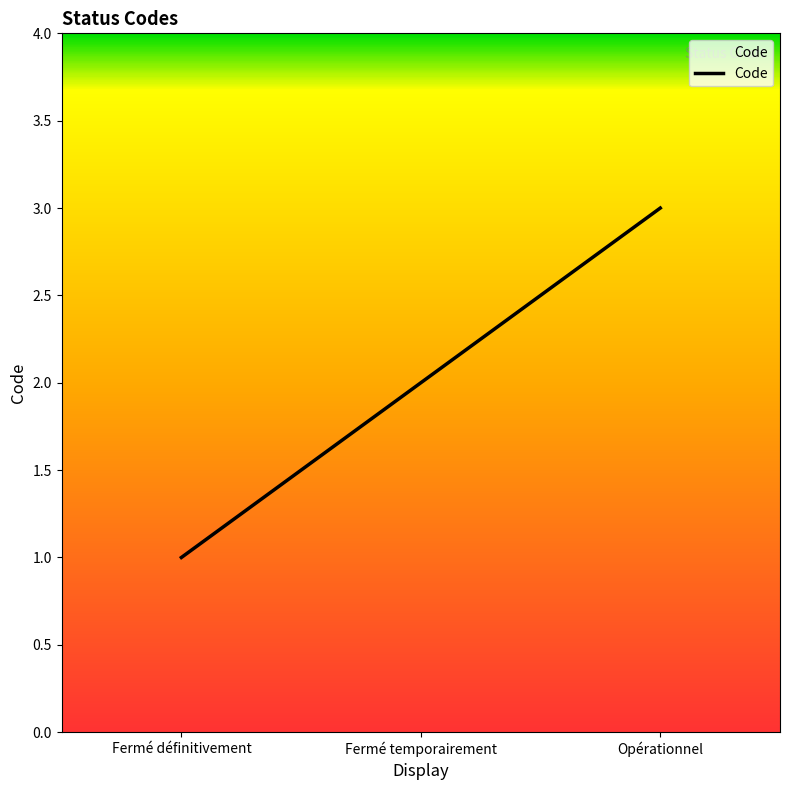

What is the greatest value displayed?

3